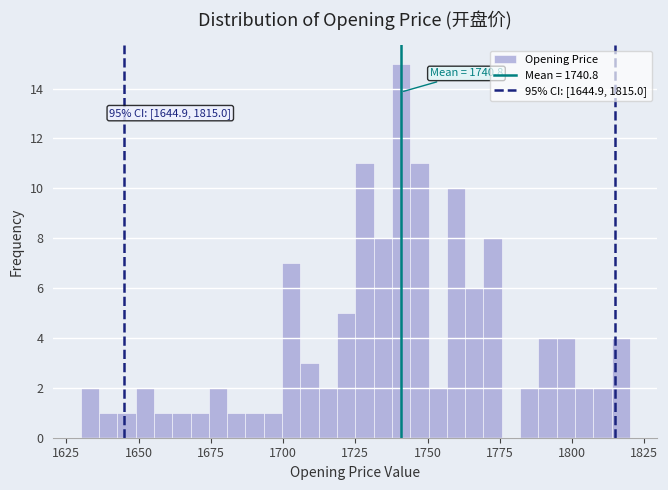

Around what value on the x-axis is the tallest bar? Give the approximate position of its centre, as read against the axis.

1740